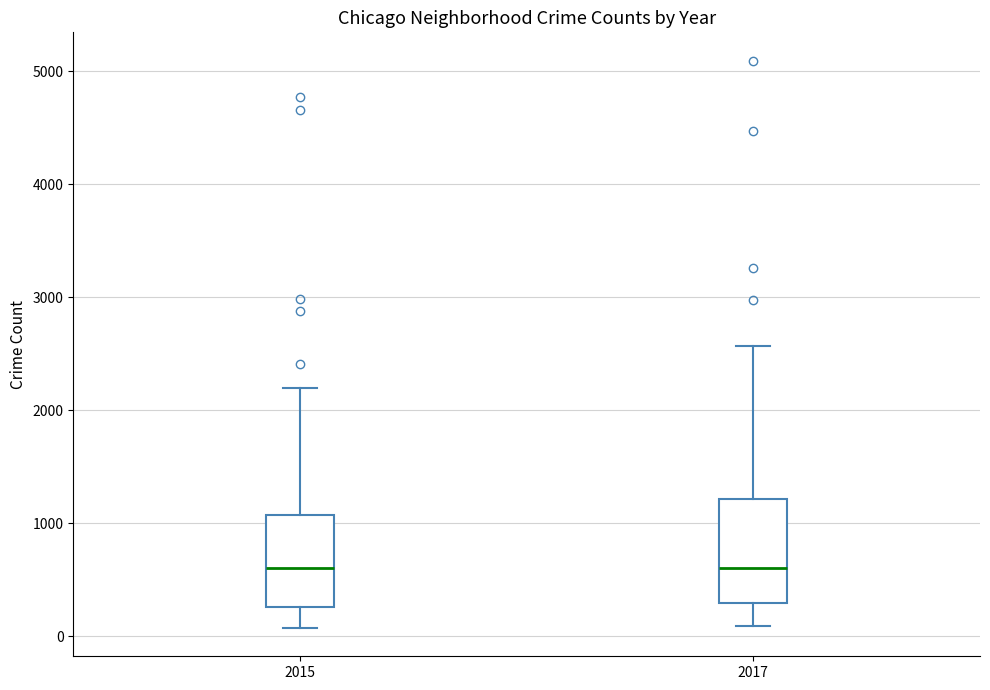

Reading left to right, read every box against the y-axis: the position of its median line, the range the box covers, and the ends of its whiskers. The values are not printed on the chart, so give them approximately, as read against the axis.

2015: median 600, box 300 to 1100, whiskers 100 to 2200
2017: median 600, box 300 to 1200, whiskers 100 to 2600